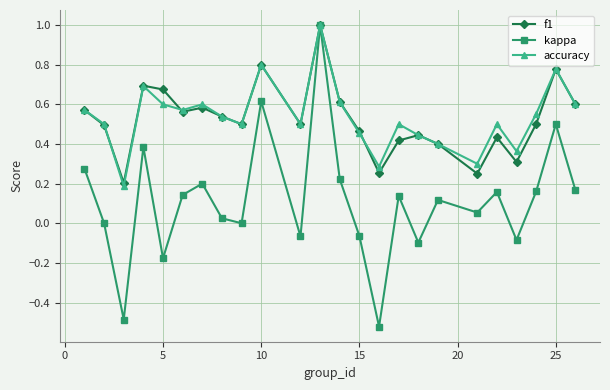

How many series are shown in this chart?

3